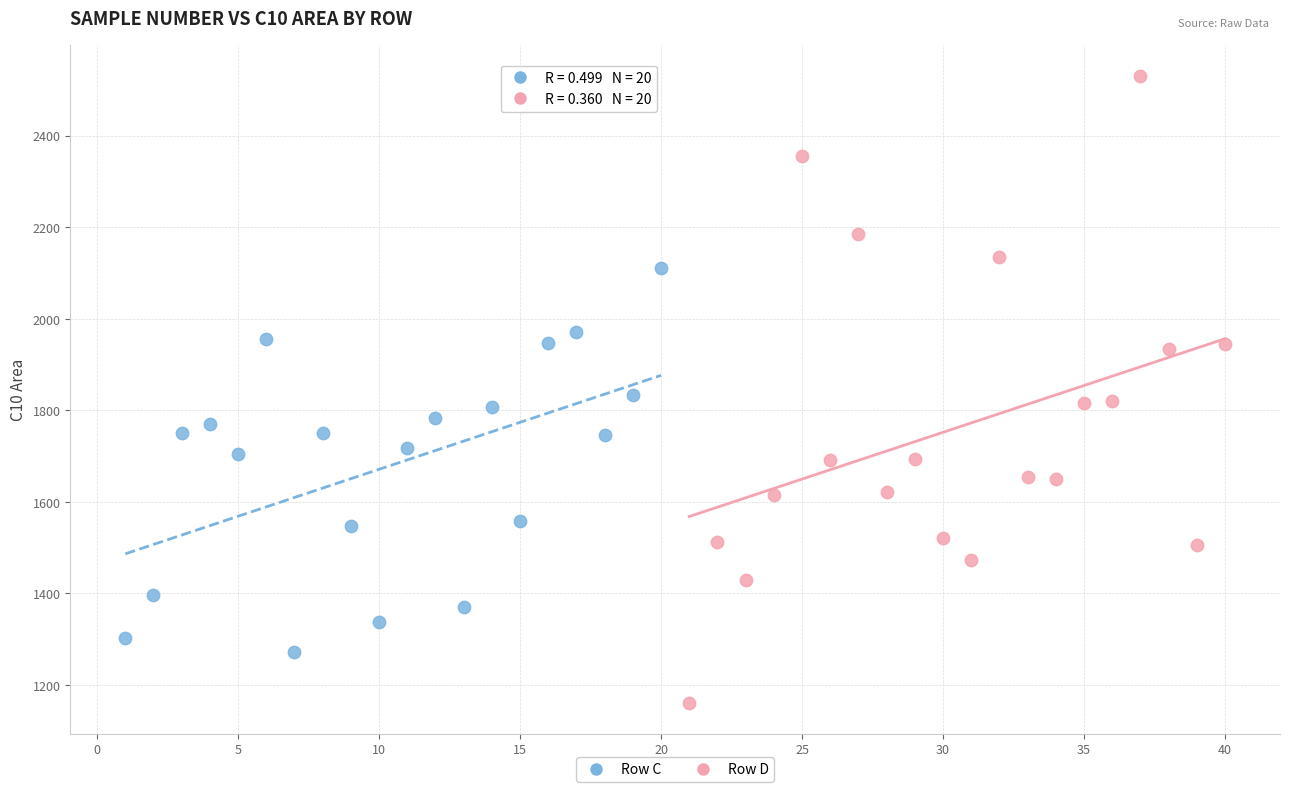

Which series reaches the maximum Y coordinate?

Row D